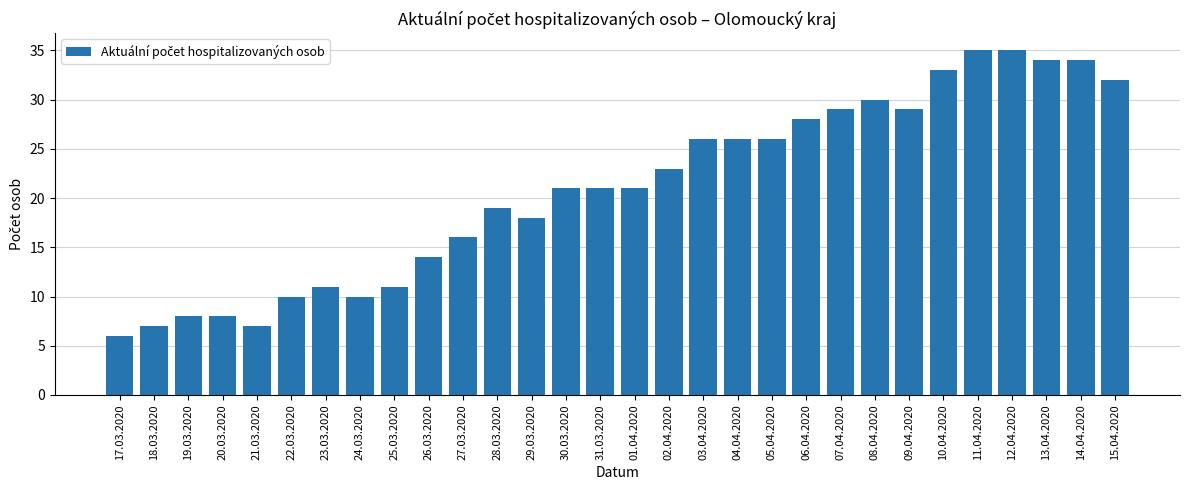

What is the difference between the maximum and minimum values?

29